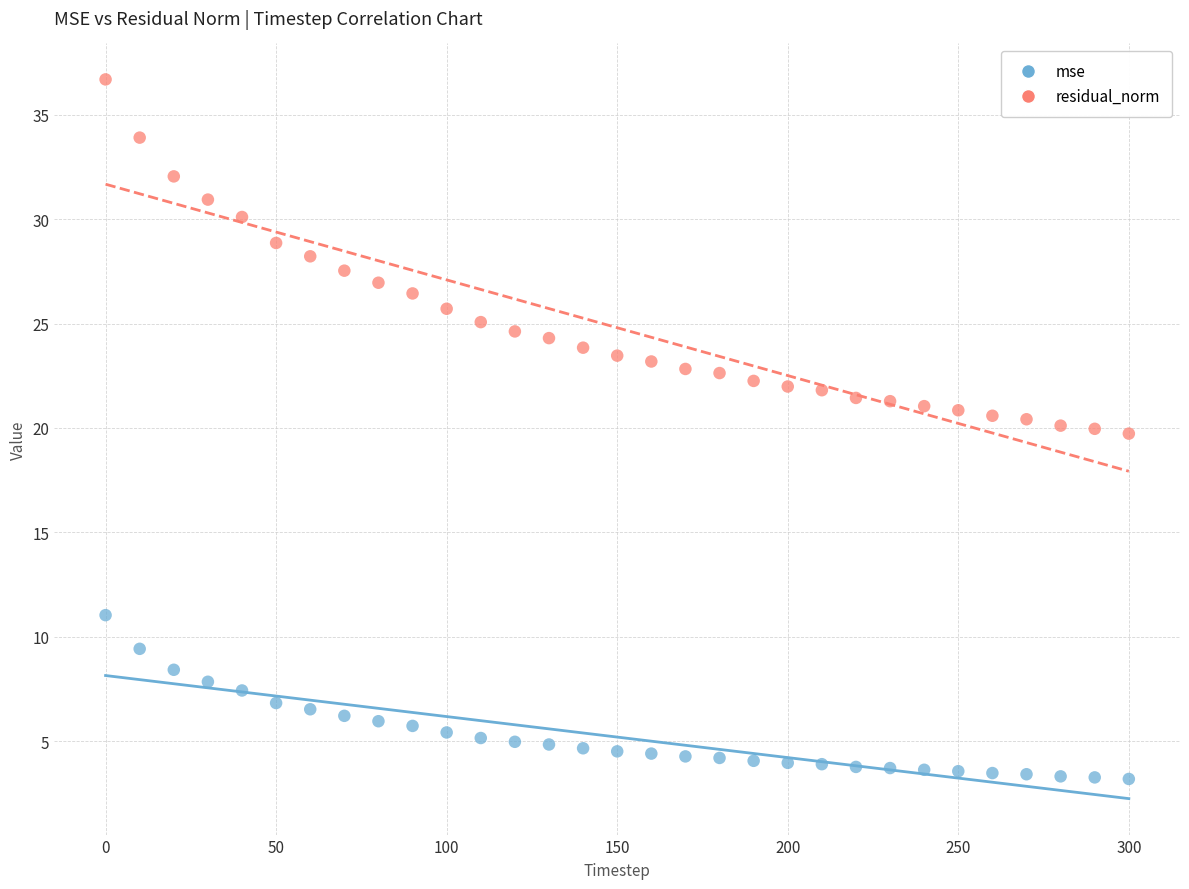

Across all data points, what is the range of Y values (max minus min)?

33.5